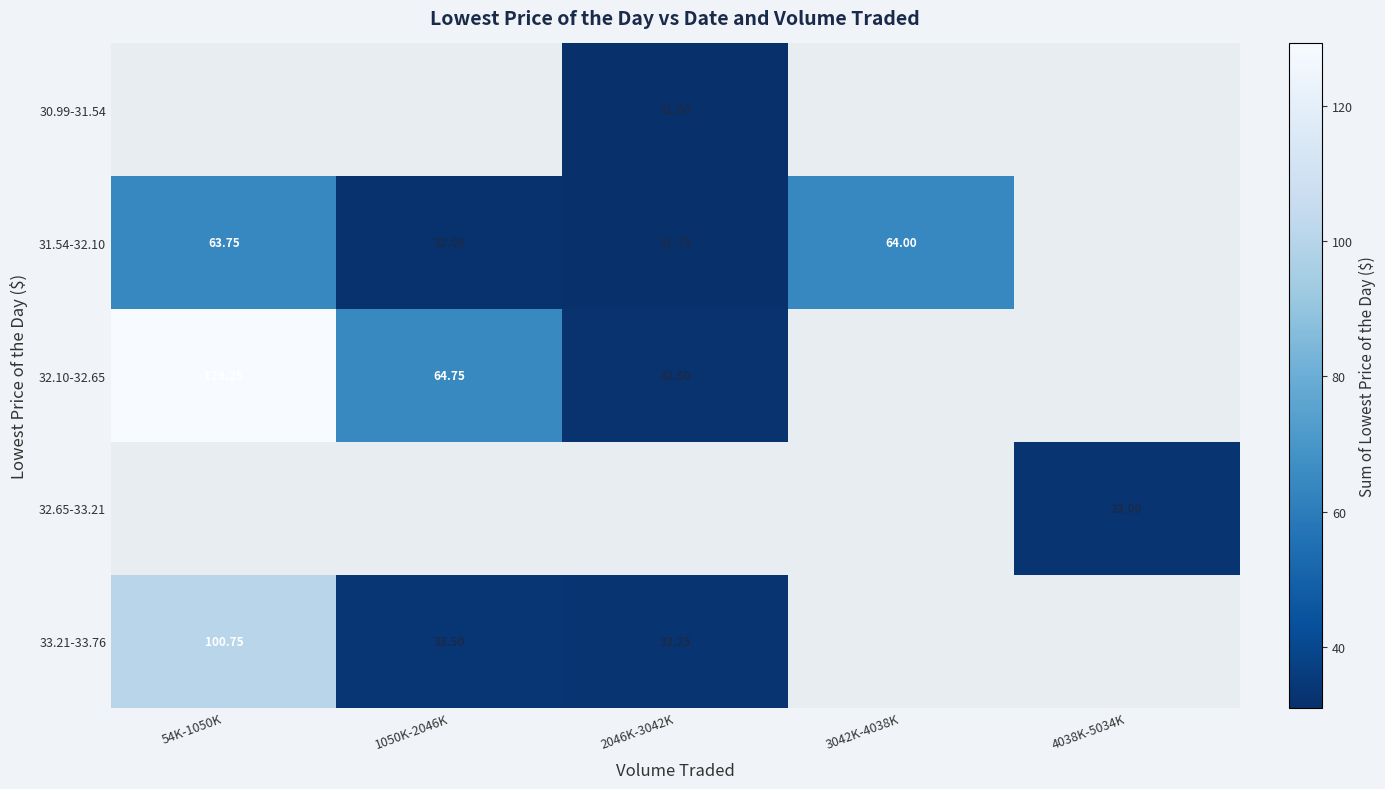

The 33.21-33.76 series shows 45.6 at 2046K-3042K. True or false?

False